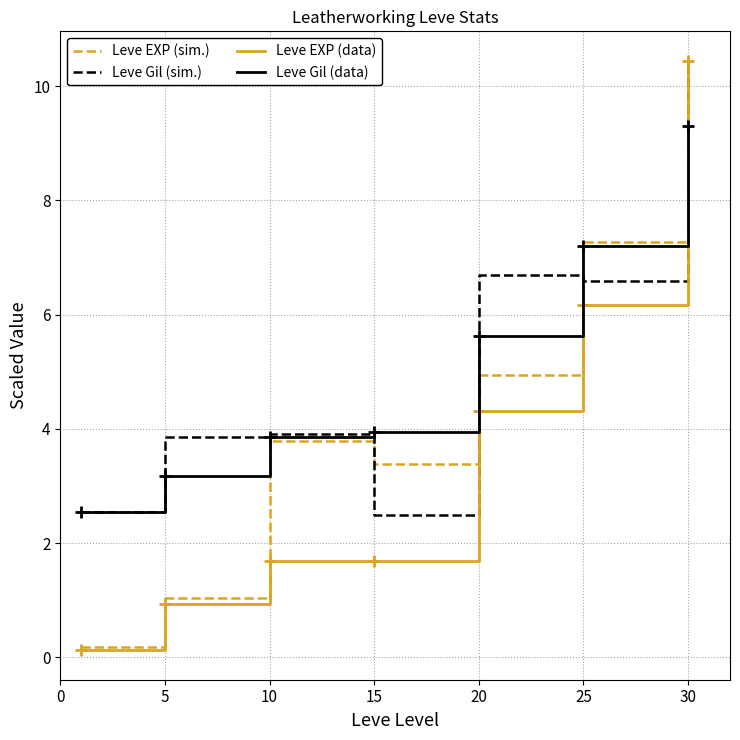

What is the lowest value of the Leve Gil (sim.) series?

2.5